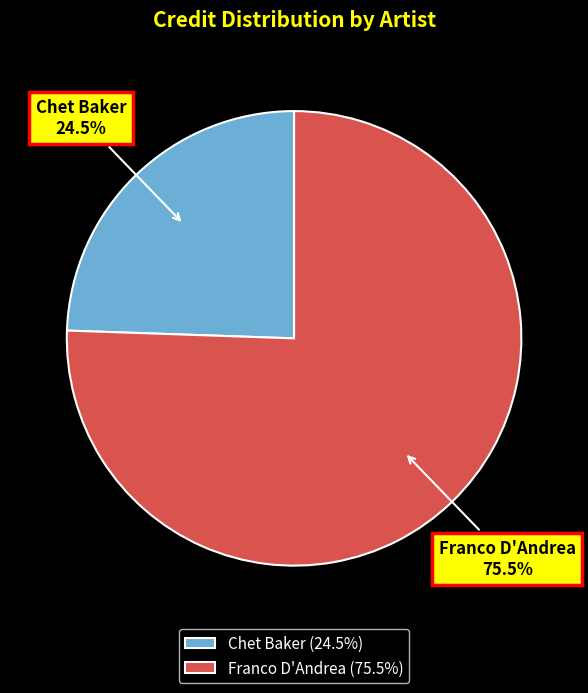

Is the sum of Chet Baker and Franco D'Andrea greater than half?

Yes